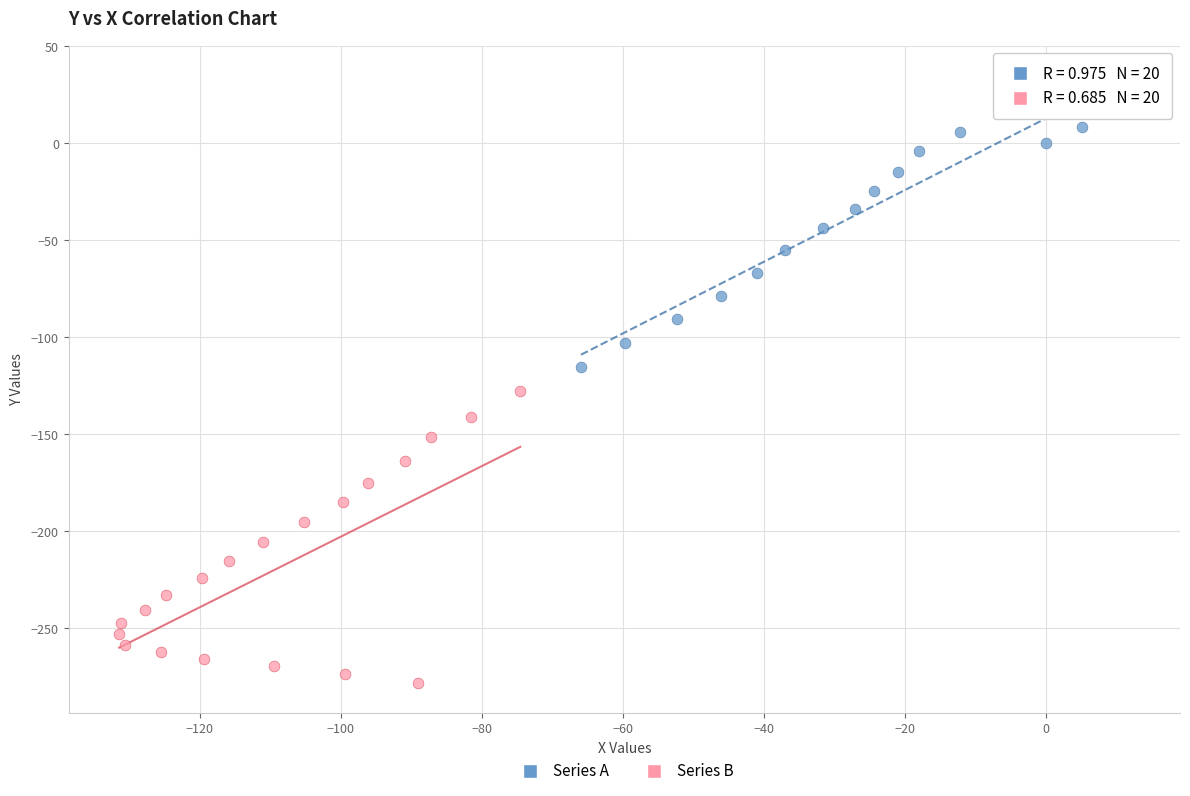

Which series reaches the maximum Y coordinate?

Series A